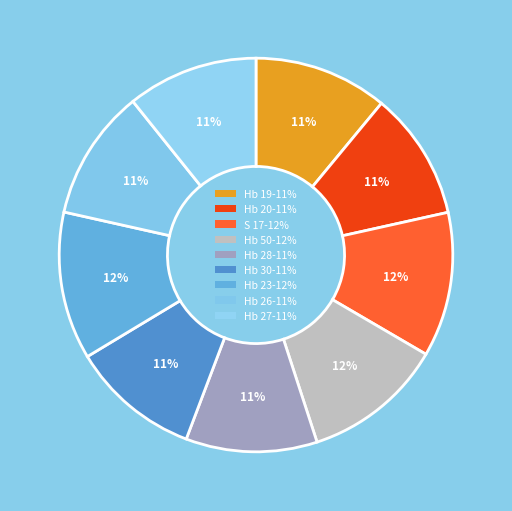

Rank the categories by value from highest to lowest.

Hb 23, S 17, Hb 50, Hb 19, Hb 28, Hb 27, Hb 26, Hb 30, Hb 20